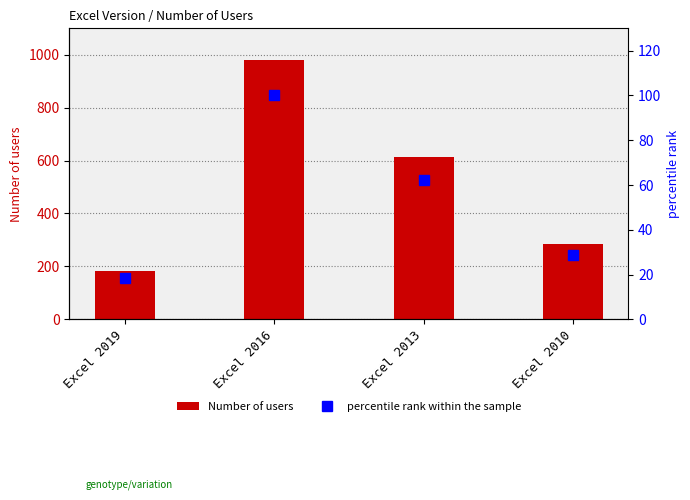

Is the value of percentile rank within the sample at Excel 2010 greater than the value of Number of users at Excel 2010?

No